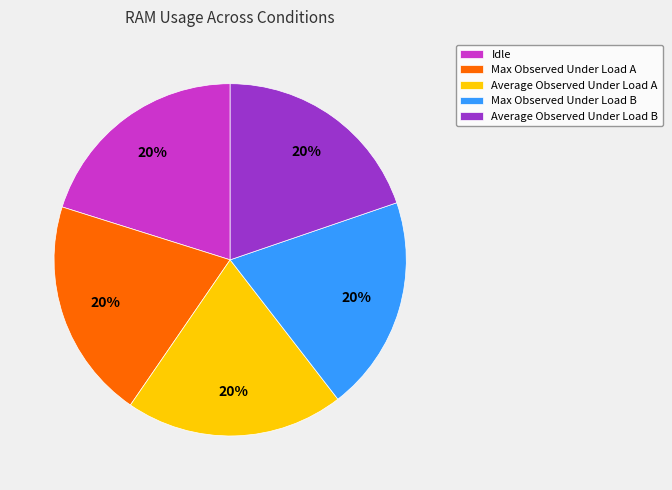

Is it true that Idle is 20% of the pie?

True